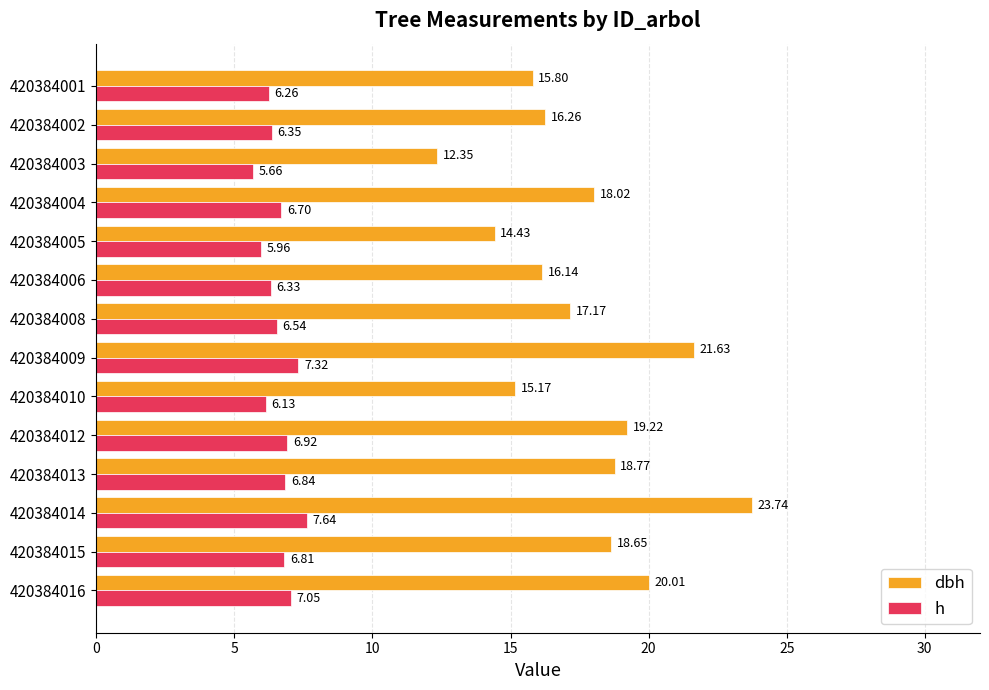

At how many categories does at least one series exceed 6?

14